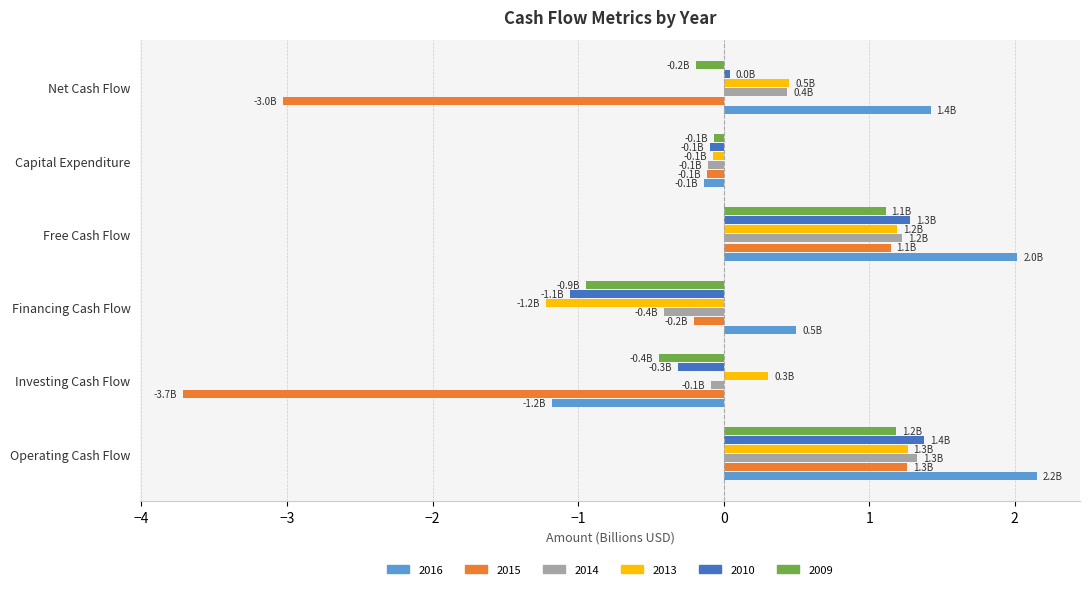

What is the minimum value shown in the chart?

-3.7